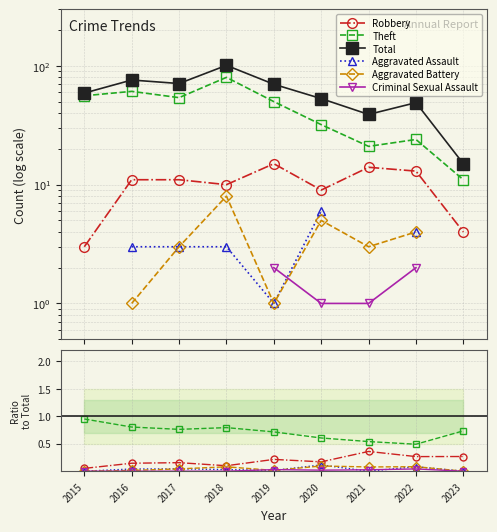

Where is Aggravated Assault nearest to the value 0?

2015